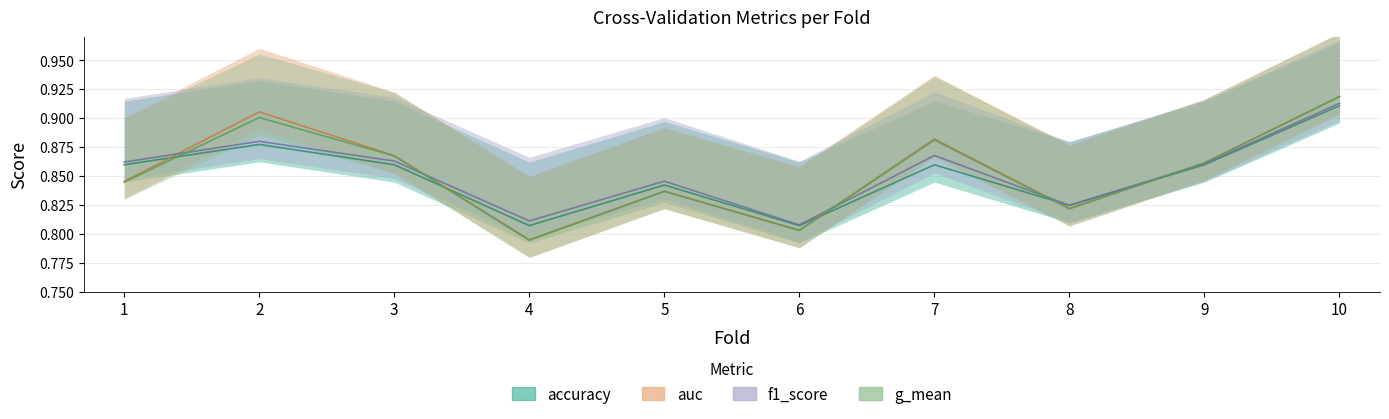

What are all the series names shown in the legend?

accuracy, auc, f1_score, g_mean